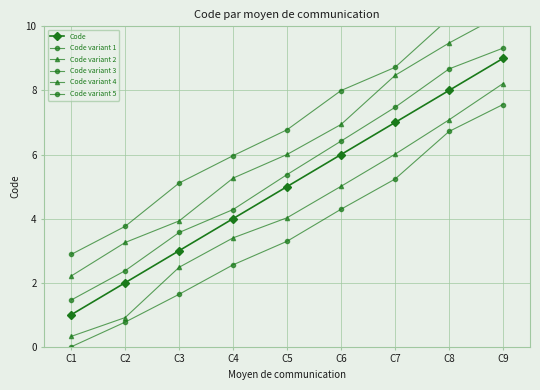

True or false: Code variant 2 and Code variant 3 intersect in this chart.

False